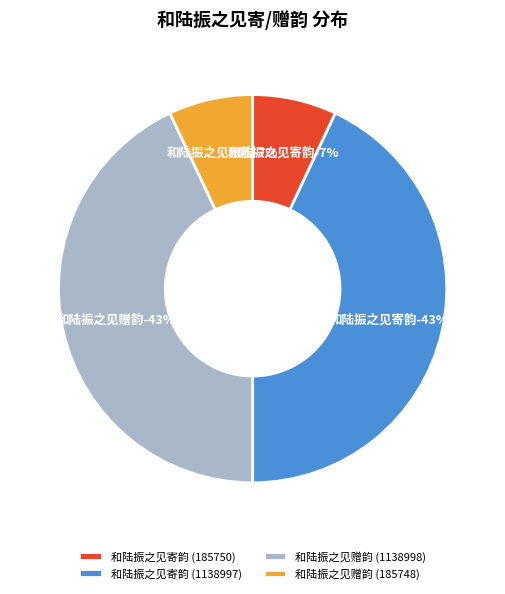

Does 和陆振之见赠韵 (185748) account for over 50% of the chart?

No